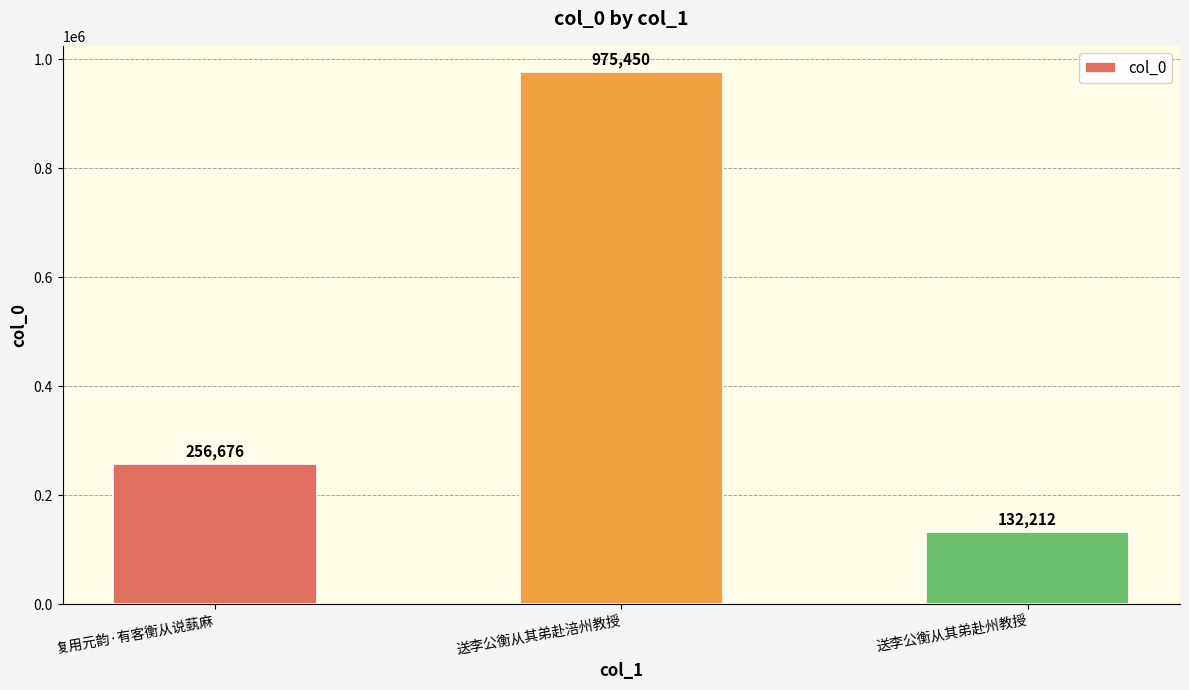

Count the values in the range 132212 to 975450.

3